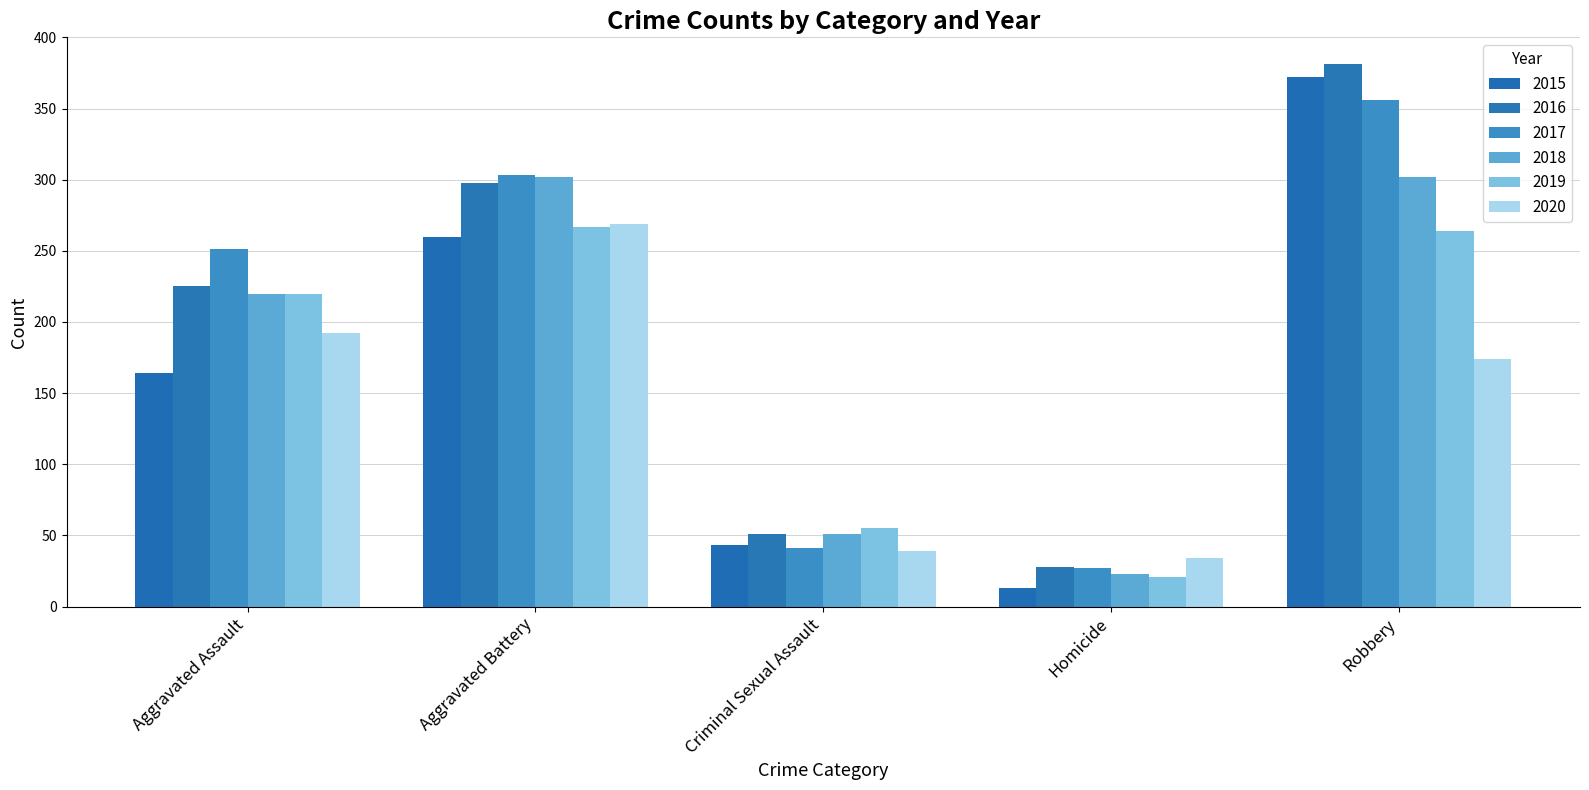

True or false: 2018 has a value of 155 at Aggravated Battery.

False